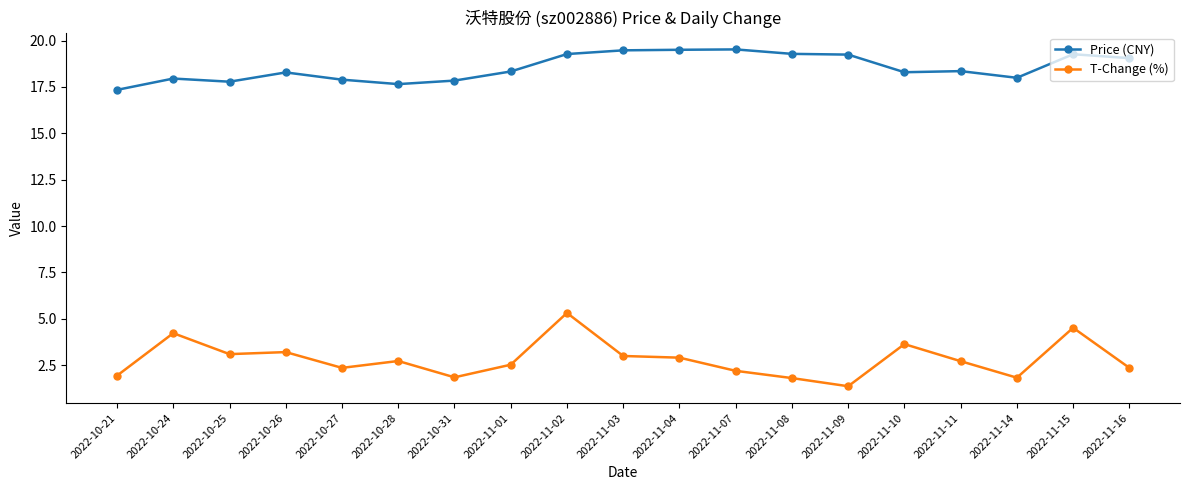

What is the label of the 13th point from the left?

2022-11-08